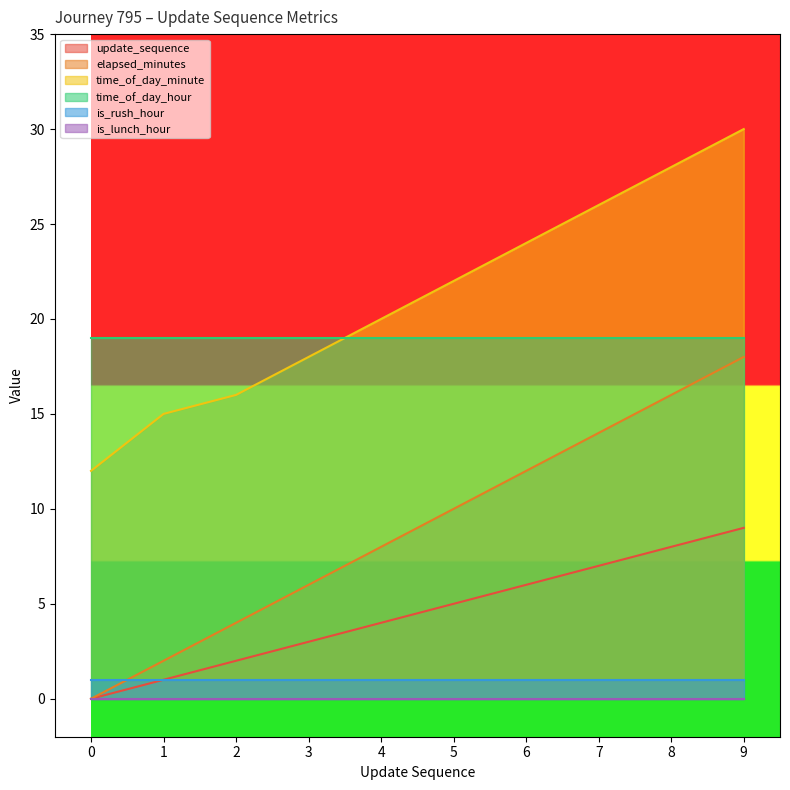

Is it true that time_of_day_minute equals 26 at 7?

True